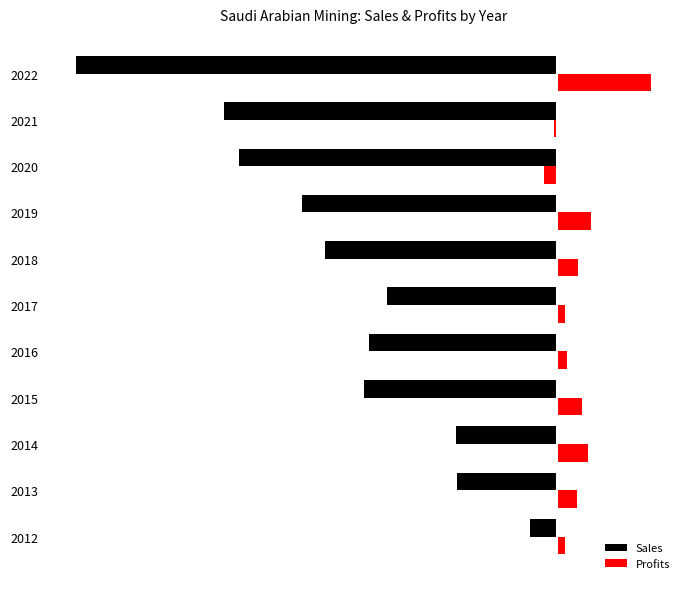

What is the value of the Profits bar at the 7th from the left?

302.1